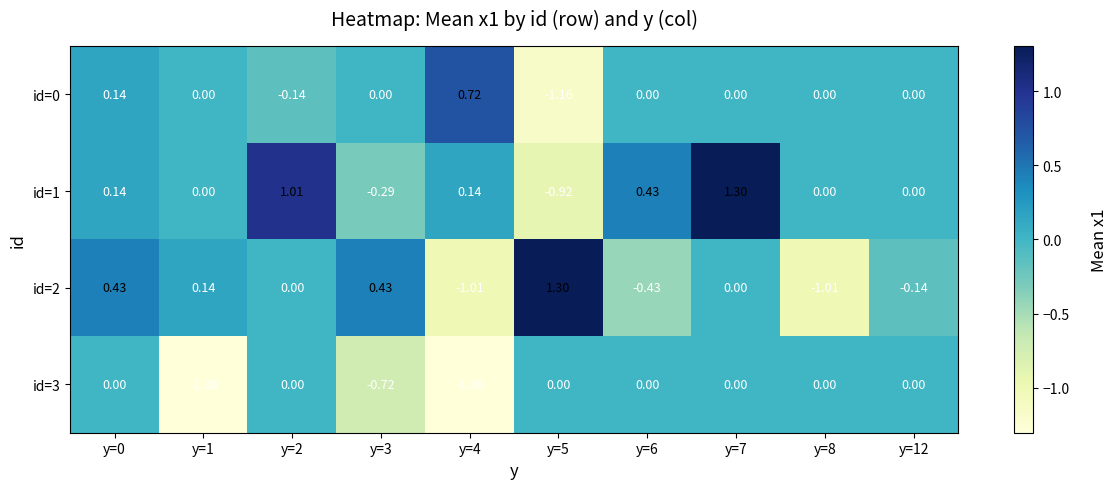

List the series in order of their peak value, highest first.

id=1, id=2, id=0, id=3